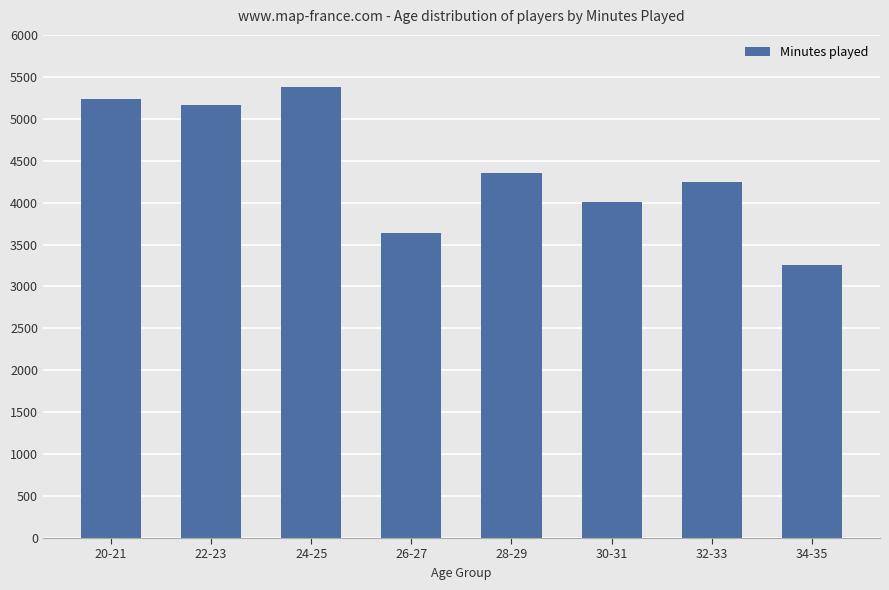

Reading left to right, transcribe all the data shown in this chart.

20-21=5230	22-23=5159	24-25=5376	26-27=3633	28-29=4348	30-31=4010	32-33=4250	34-35=3256